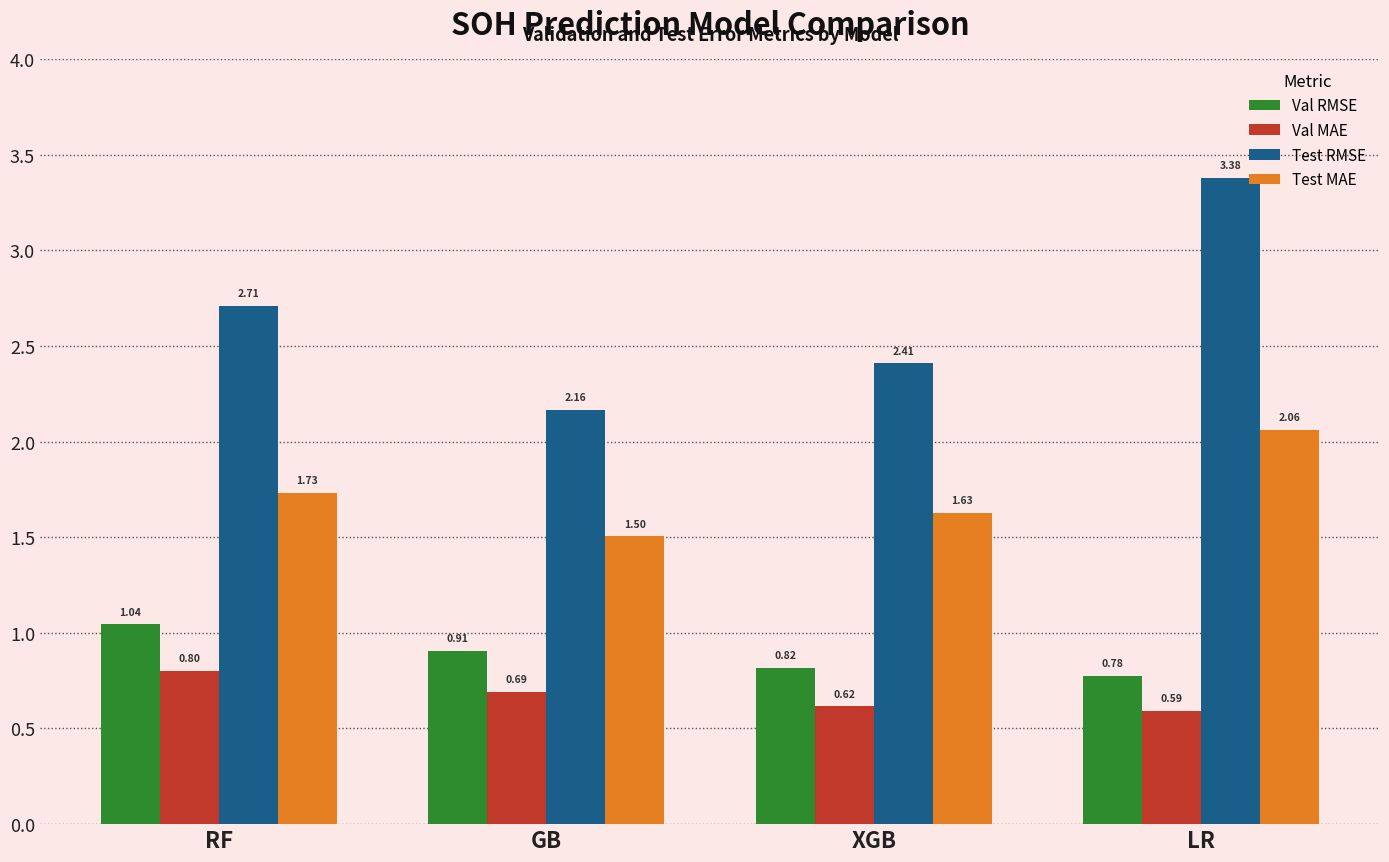

What are all the series names shown in the legend?

Val RMSE, Val MAE, Test RMSE, Test MAE